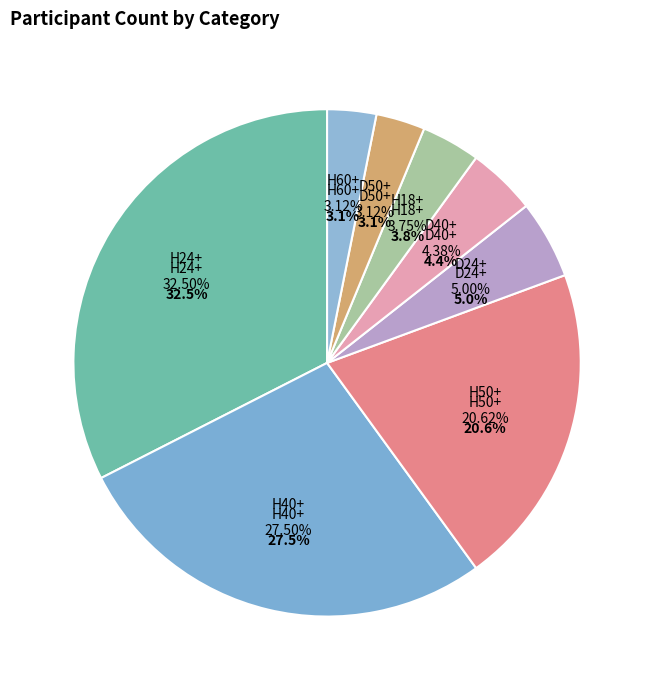

Is it true that D50+ is 3% of the pie?

True